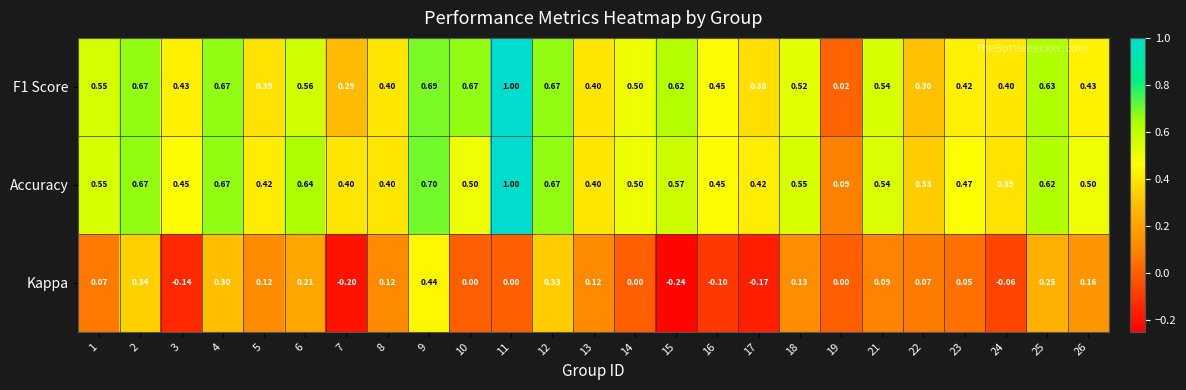

Between 4 and 9, which series saw the biggest shift?

Kappa